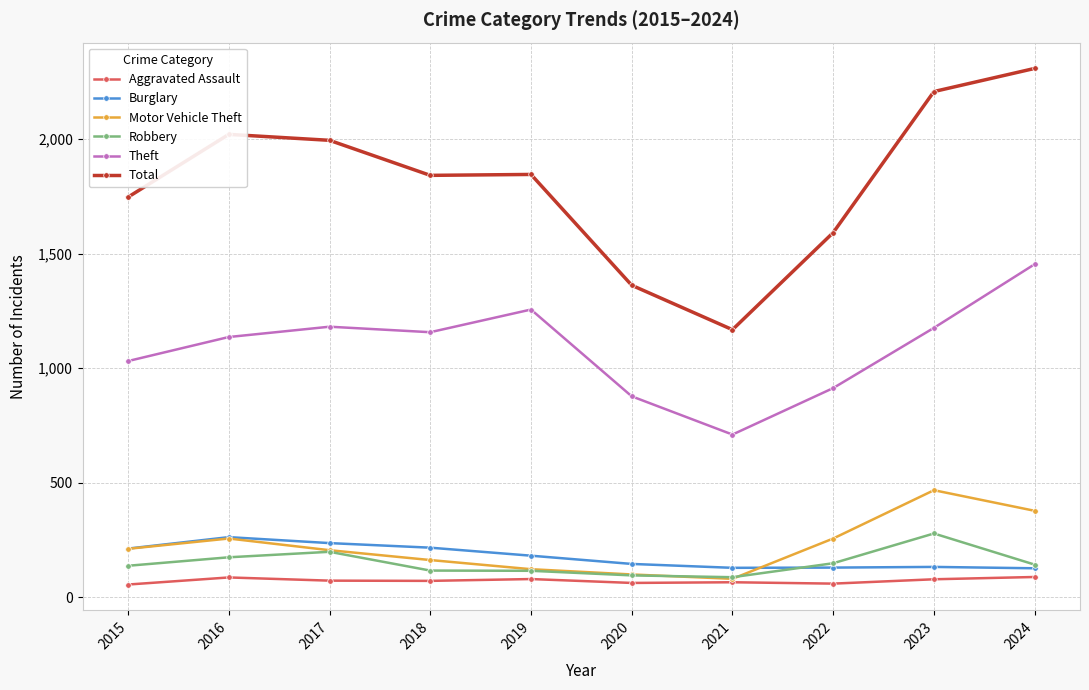

Which series has the largest range (max minus min)?

Total